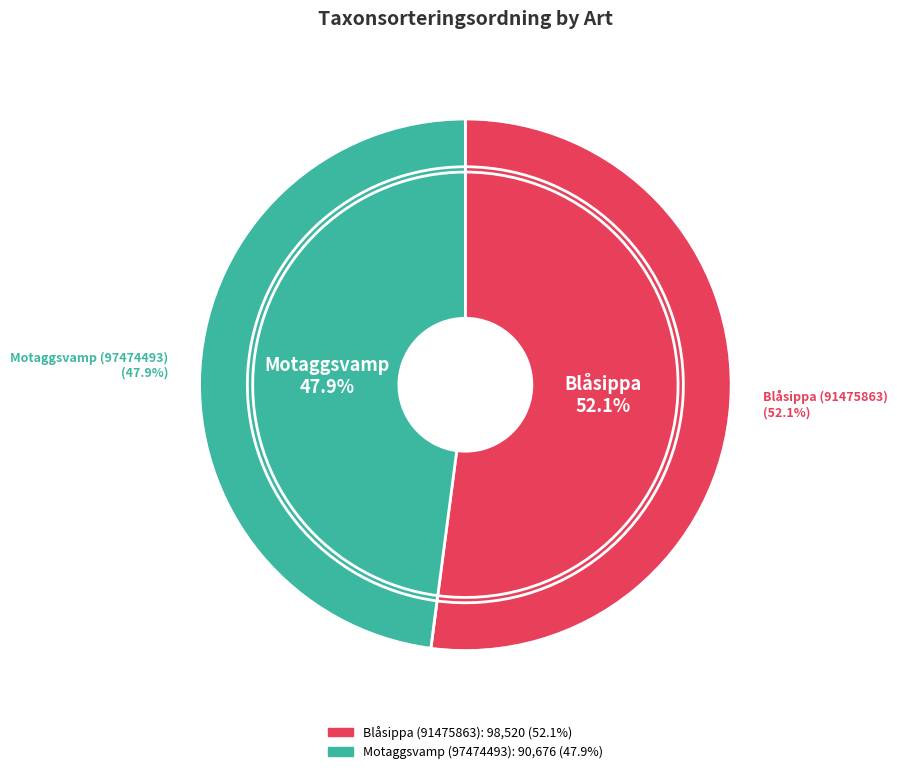

How many segments does this pie chart have?

2